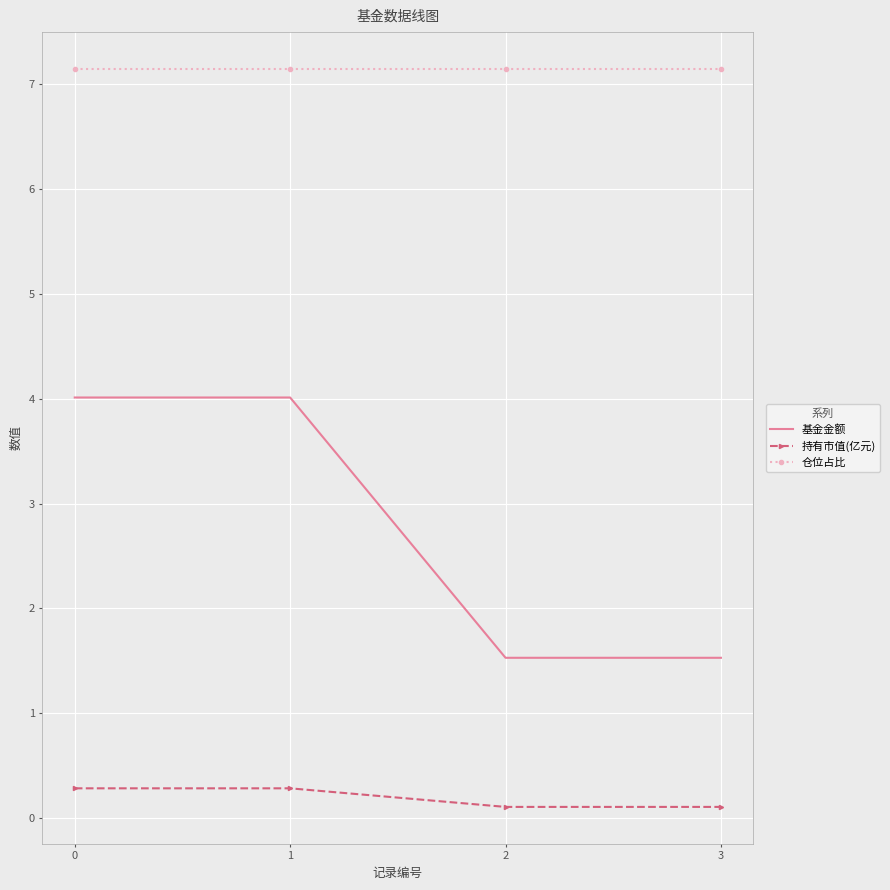

What is the minimum value shown in the chart?

0.1